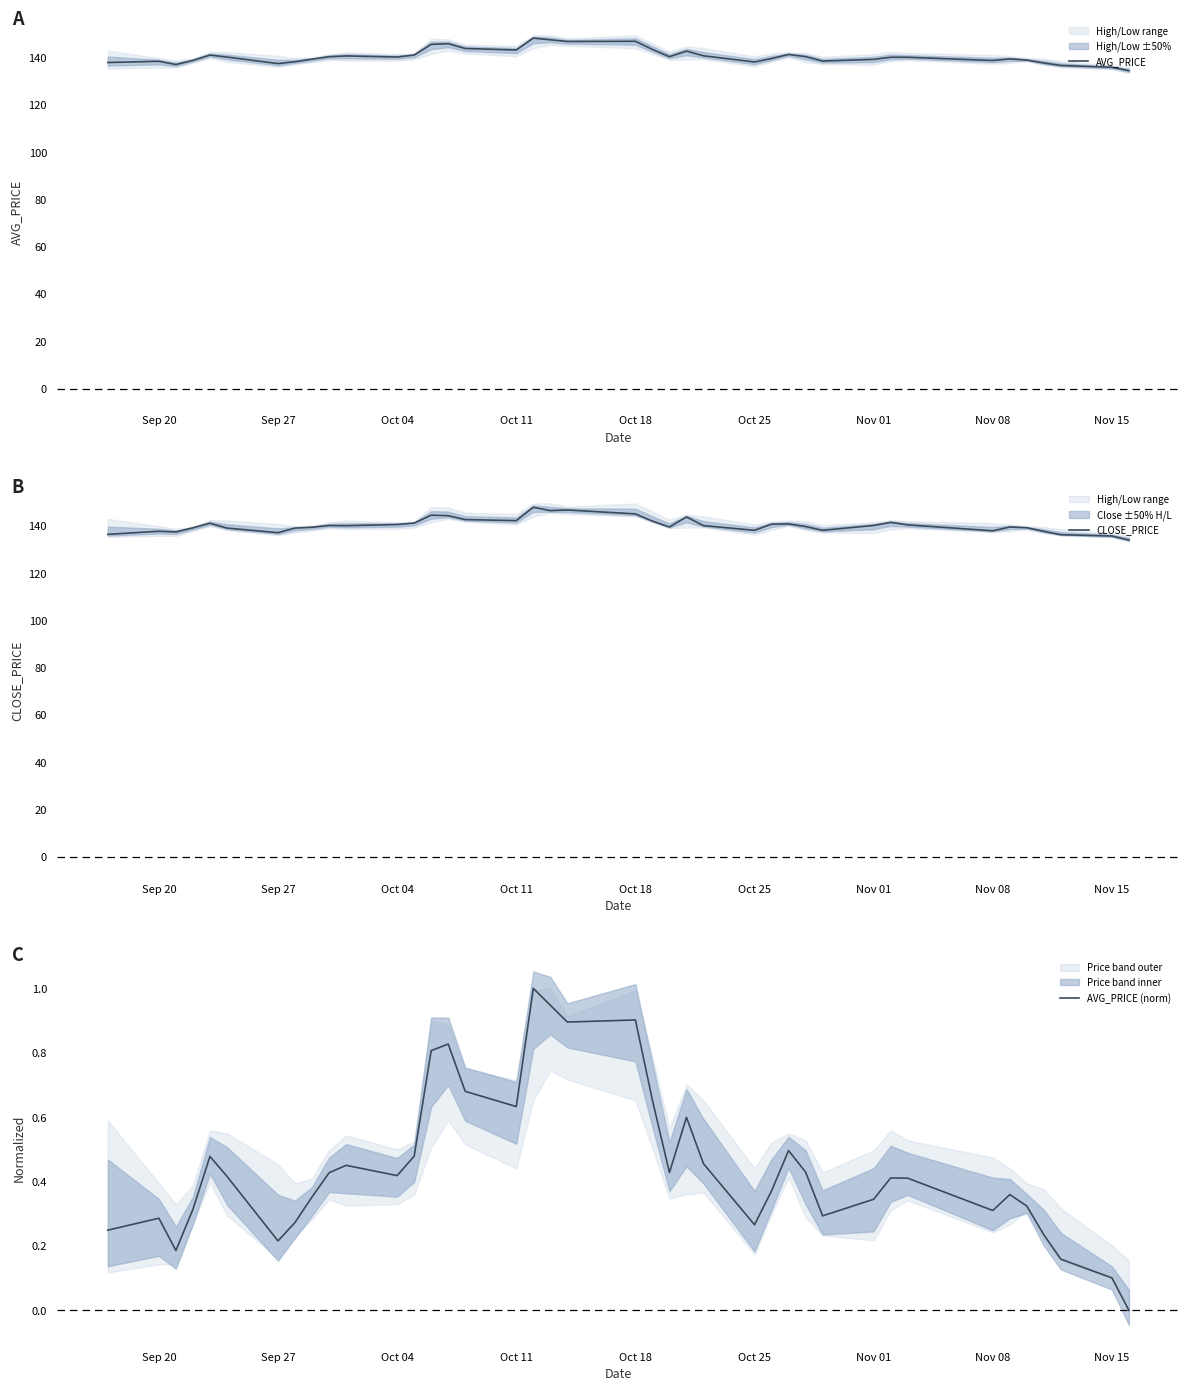

The value of AVG_PRICE at Oct 04 is 140.3. True or false?

True